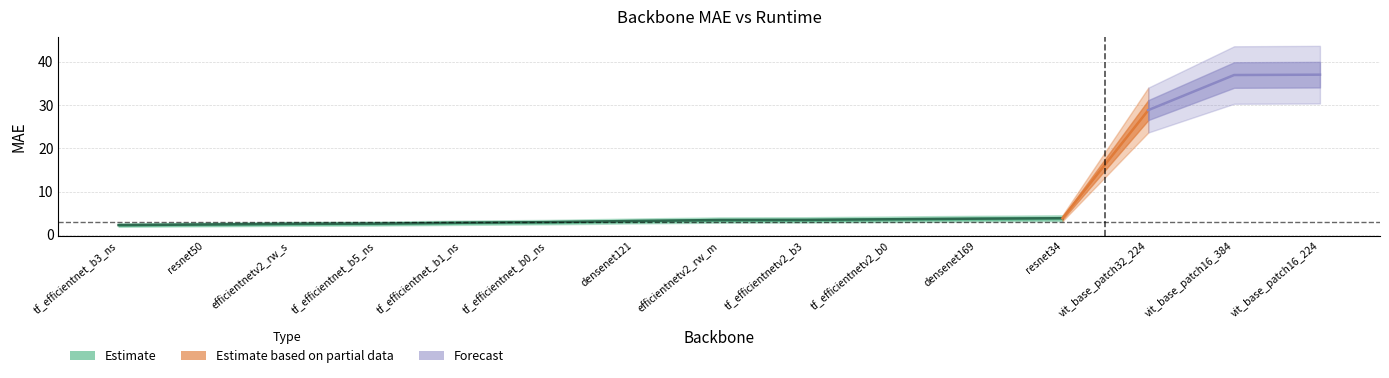

How many data points are less than 3?

6